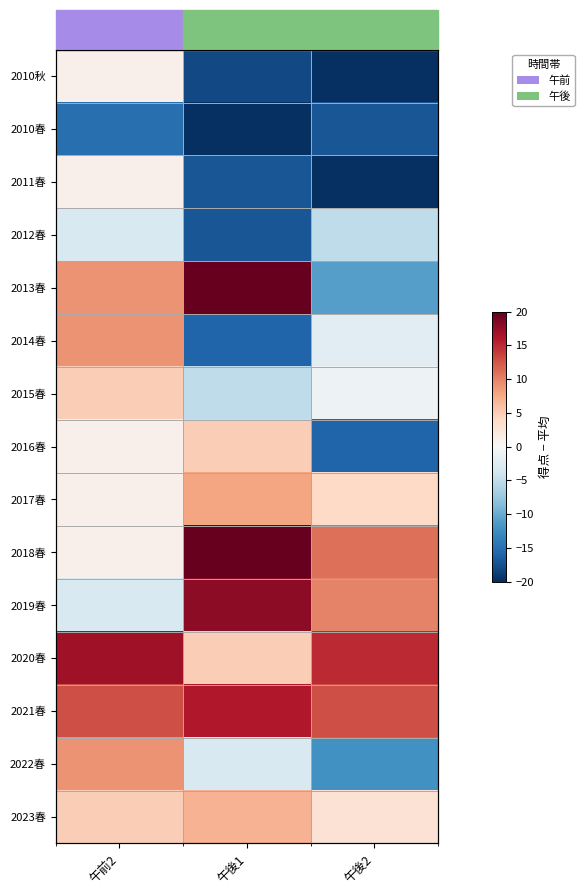

How many values in 2010秋 are below zero?

2